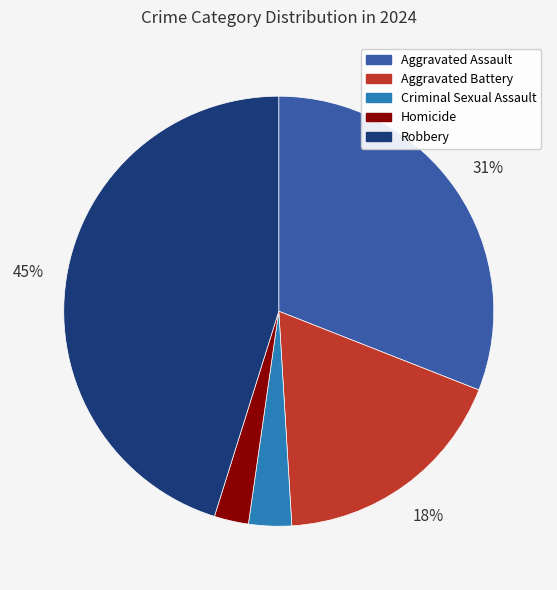

What is the largest slice in the pie chart?

Robbery